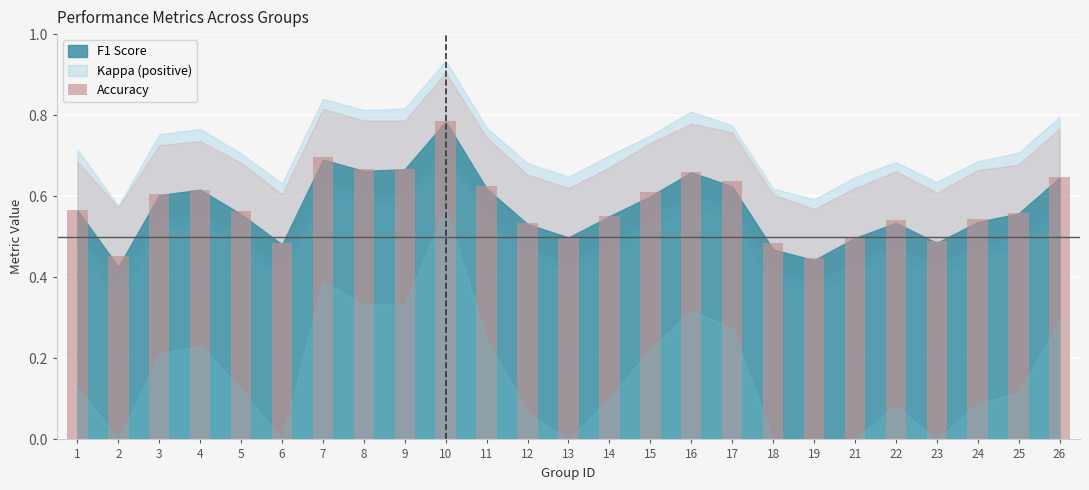

Which category has the highest value across all series?

10